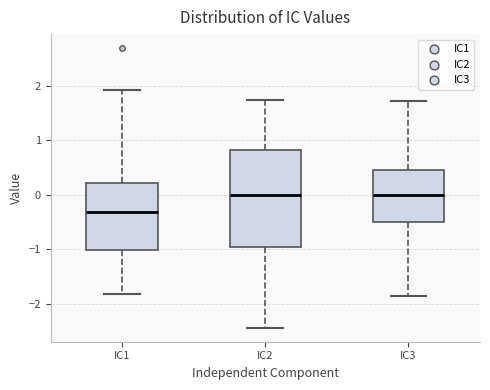

Reading left to right, transcribe this box plot: for each box, give where its median line is, the range the box spans, and where its two whiskers end, as read against the y-axis. The values are not printed on the chart, so give them approximately, as read against the axis.

IC1: median -0.3, box -1.0 to 0.2, whiskers -1.8 to 1.9
IC2: median 0.0, box -1.0 to 0.8, whiskers -2.4 to 1.7
IC3: median 0.0, box -0.5 to 0.5, whiskers -1.9 to 1.7